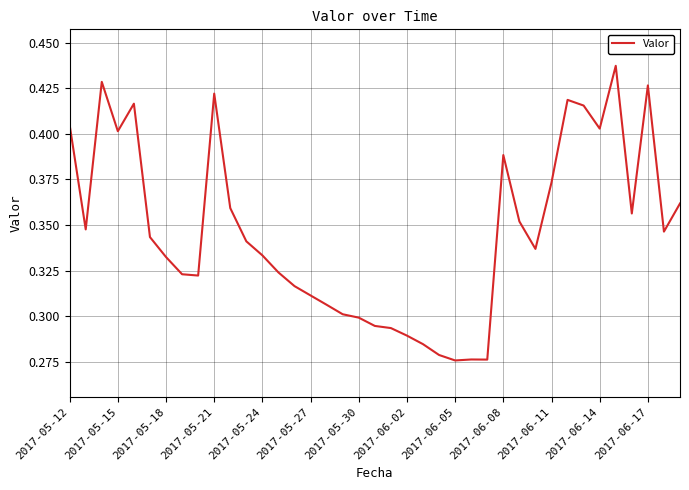

Reading left to right, what are all the values shown in this chart?

0.4	0.3	0.4	0.4	0.4	0.3	0.3	0.3	0.3	0.4	0.4	0.3	0.3	0.3	0.3	0.3	0.3	0.3	0.3	0.3	0.3	0.3	0.3	0.3	0.3	0.3	0.3	0.4	0.4	0.3	0.4	0.4	0.4	0.4	0.4	0.4	0.4	0.3	0.4